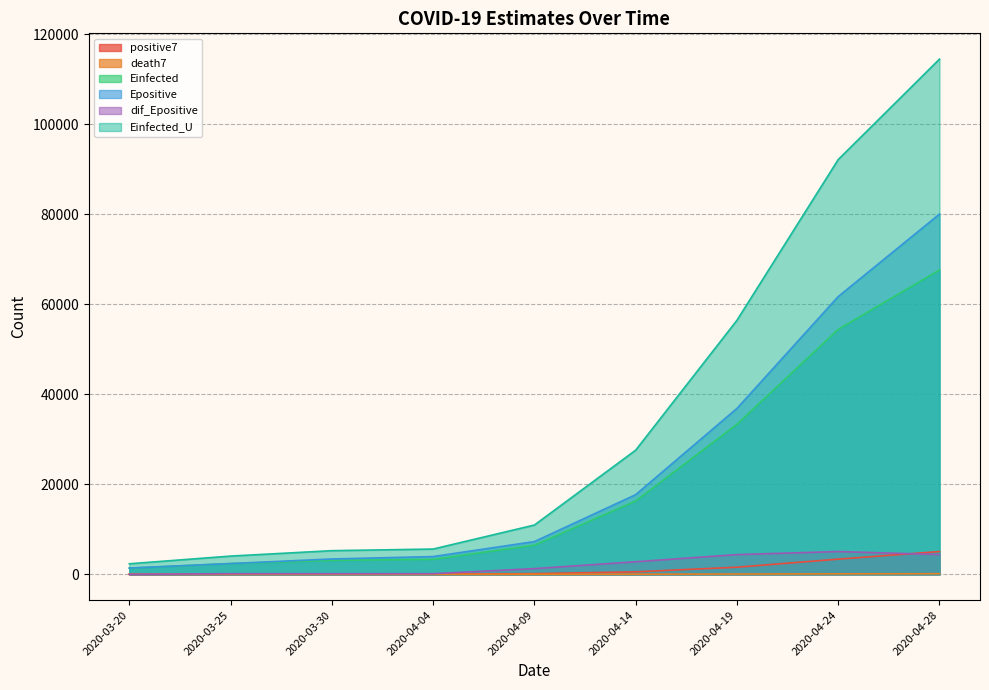

What is the label of the 3rd point from the left?

2020-03-30